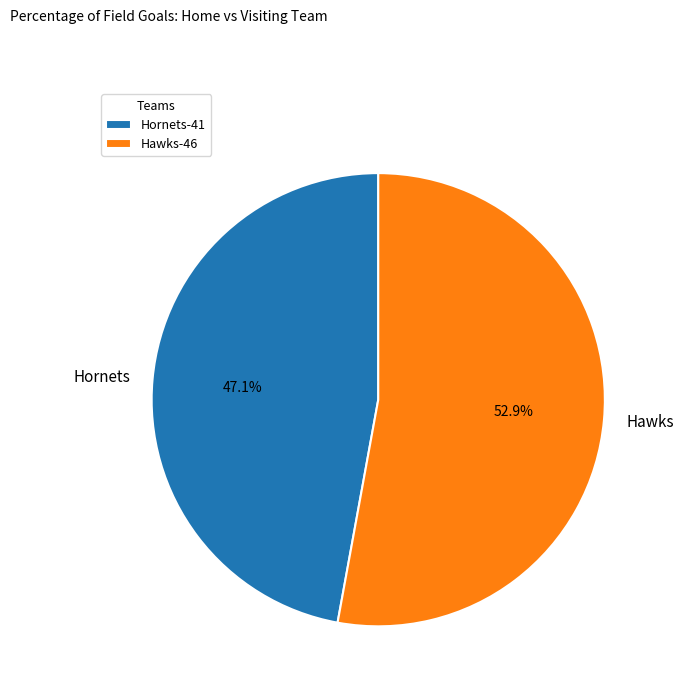

What portion of the pie excludes Hawks?

47.1%